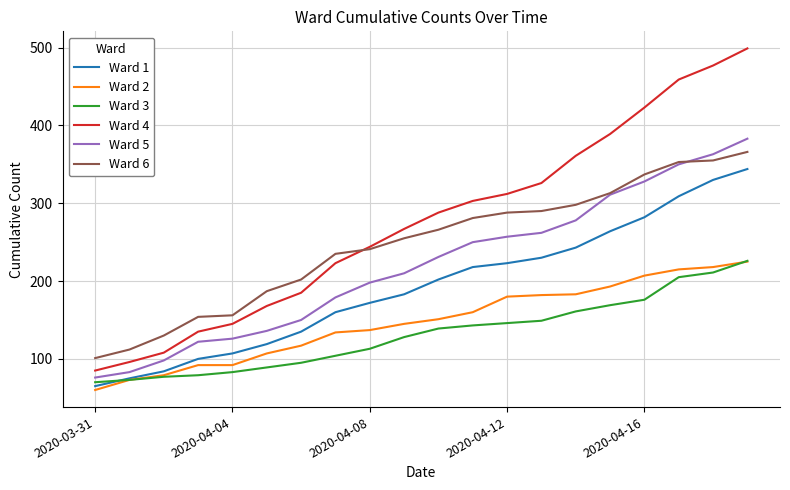

Which series has the widest spread of values?

Ward 4